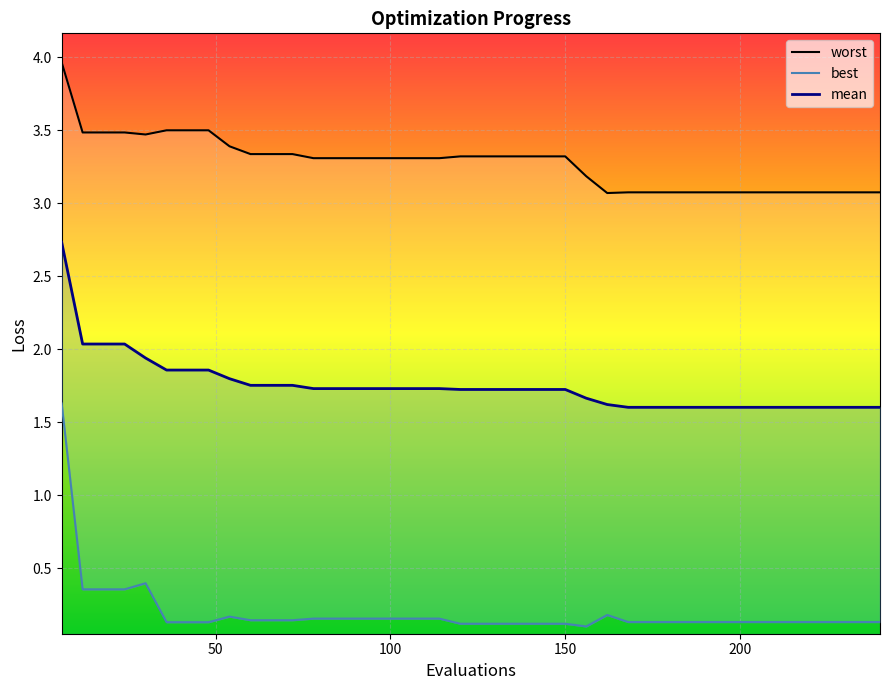

Count the number of categories in the chart.

40